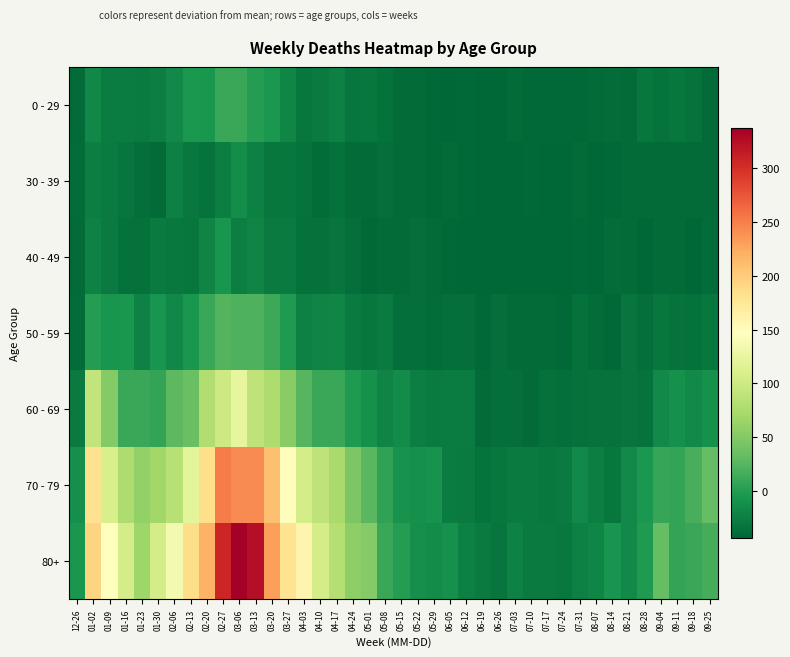

At which category is the sum across all series the highest?

03-06